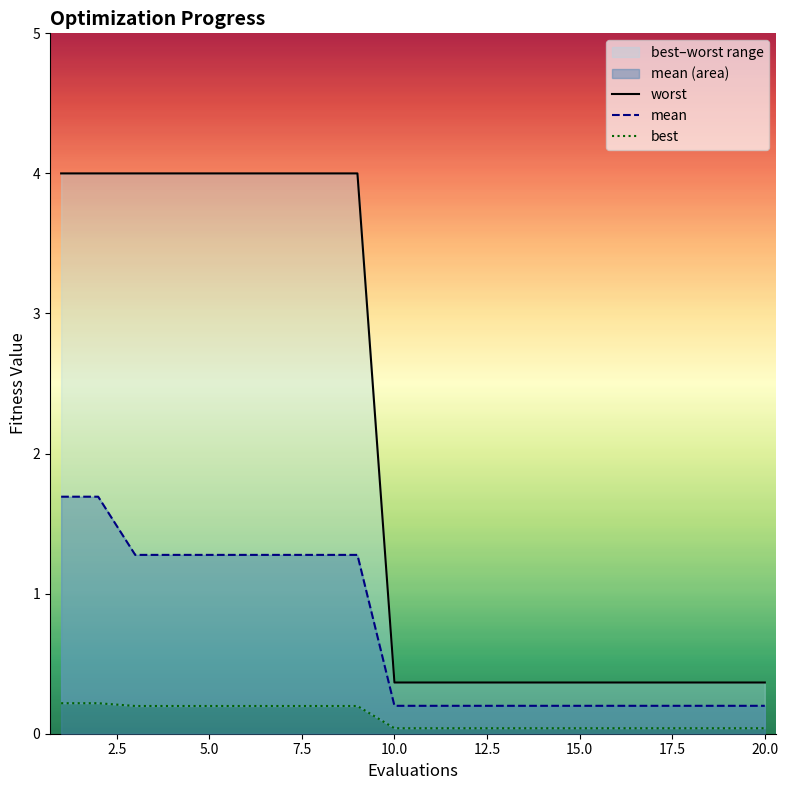

What is the difference between the mean values at 5.0 and 22.5?

1.1